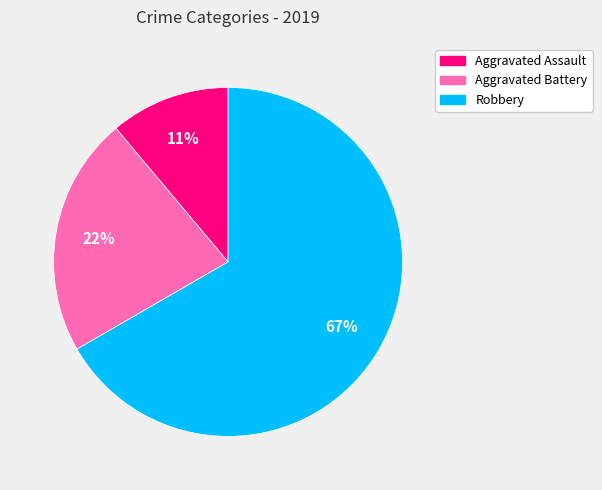

Is the sum of Aggravated Battery and Robbery greater than half?

Yes